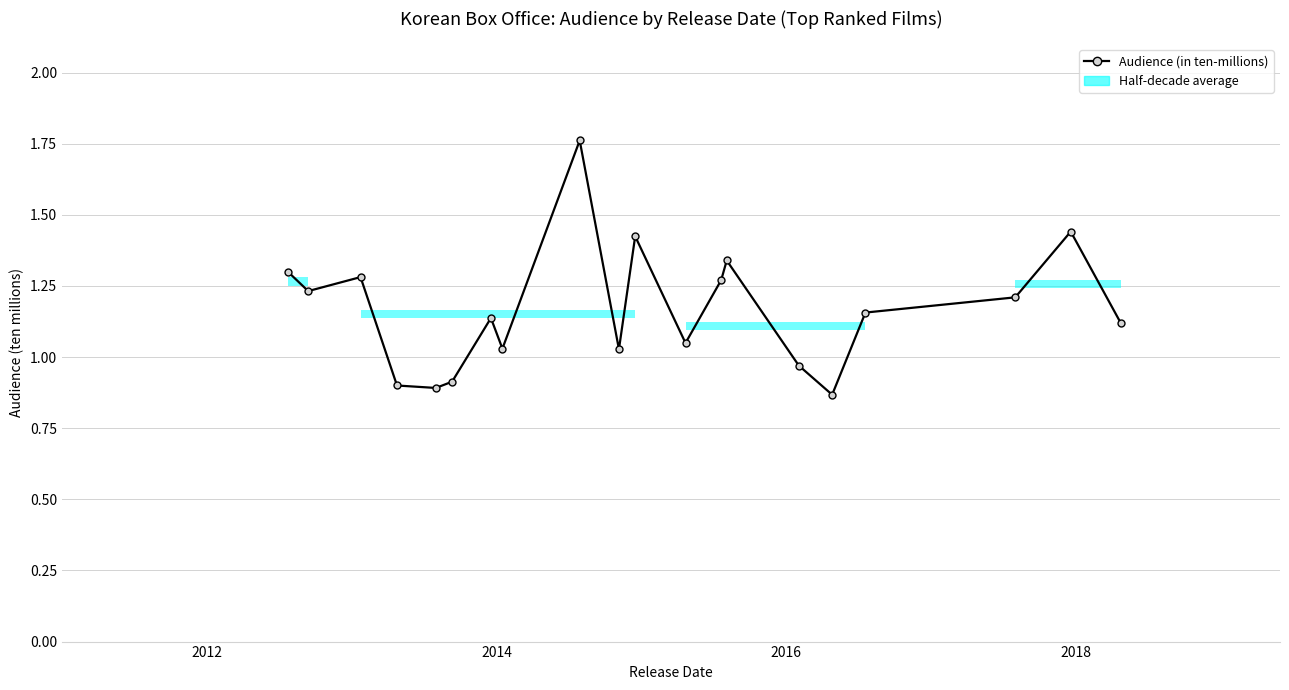

Reading right to left, list all the values displayed in this chart.

1.1	1.4	1.2	1.2	0.9	1.0	1.3	1.3	1.0	1.4	1.0	1.8	1.0	1.1	0.9	0.9	0.9	1.3	1.2	1.3